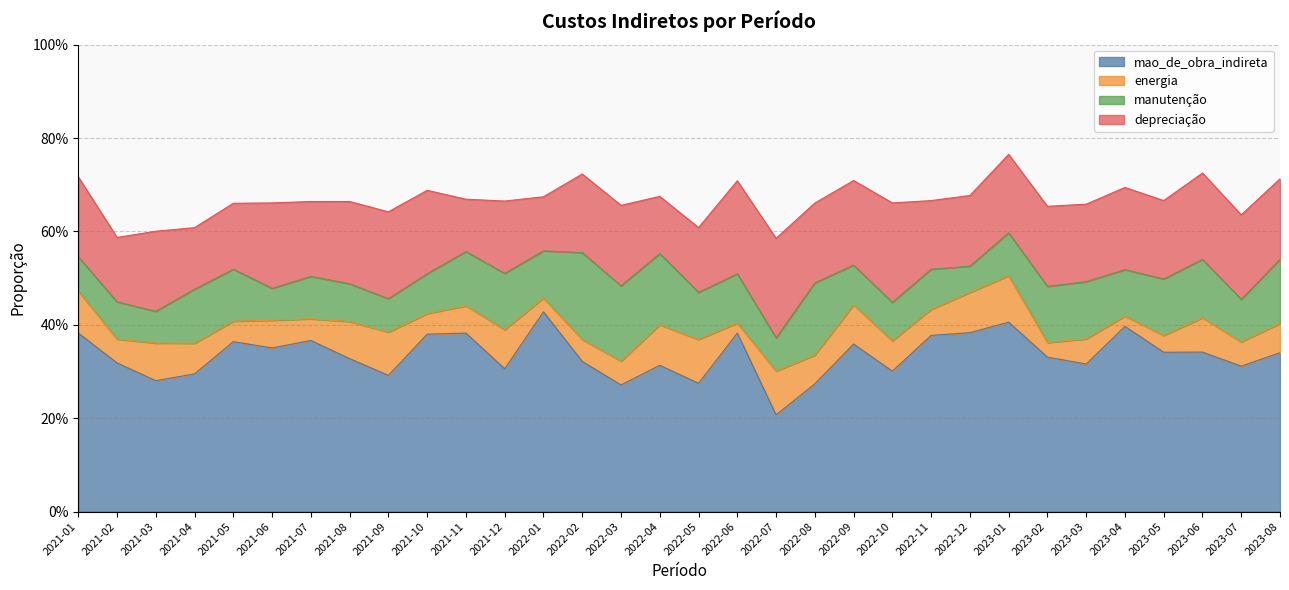

What is the label of the 25th point from the right?

2021-08